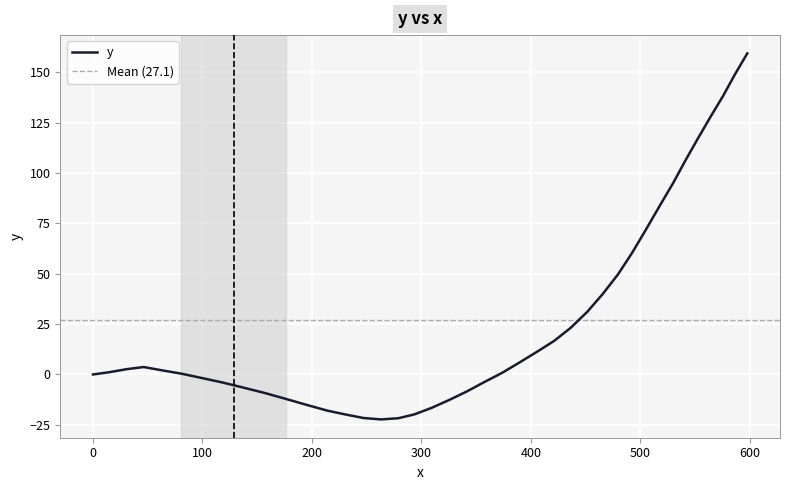

What is the maximum value for y?

159.3